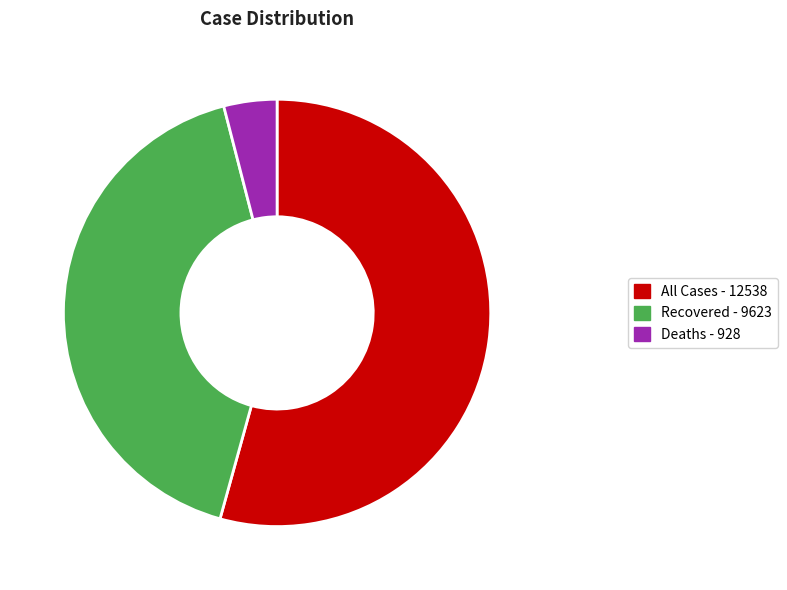

Which category has the biggest portion of the pie?

All Cases